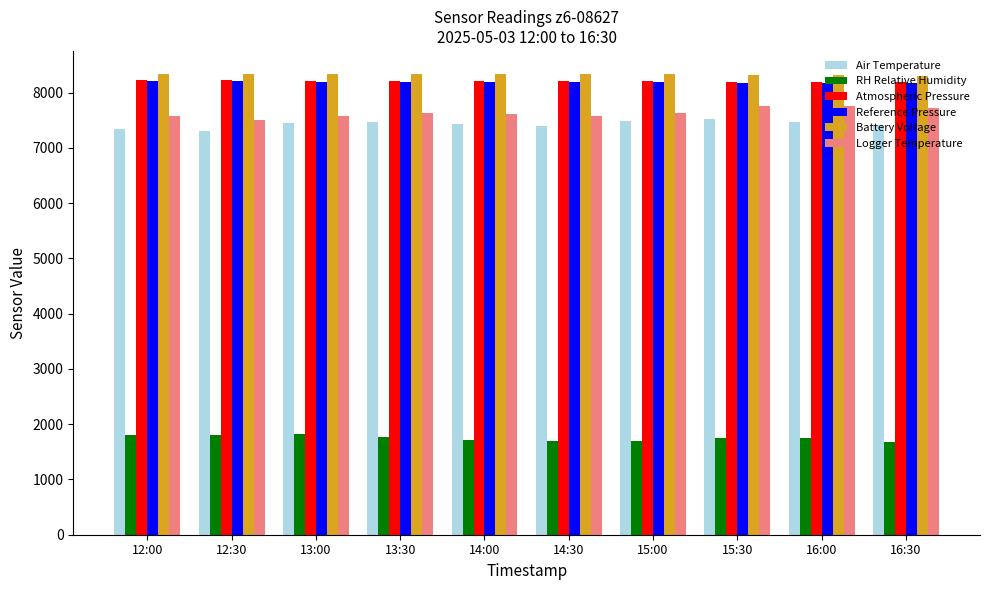

Is it true that Logger Temperature equals 1726 at 12:30?

False